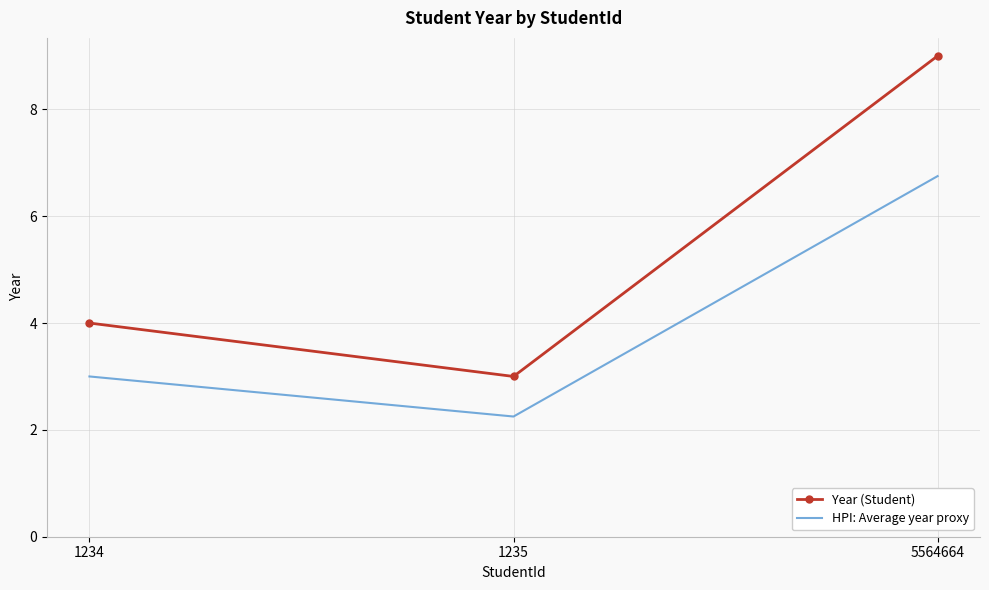

Is the value of HPI: Average year proxy at 1235 greater than the value of Year (Student) at 1235?

No